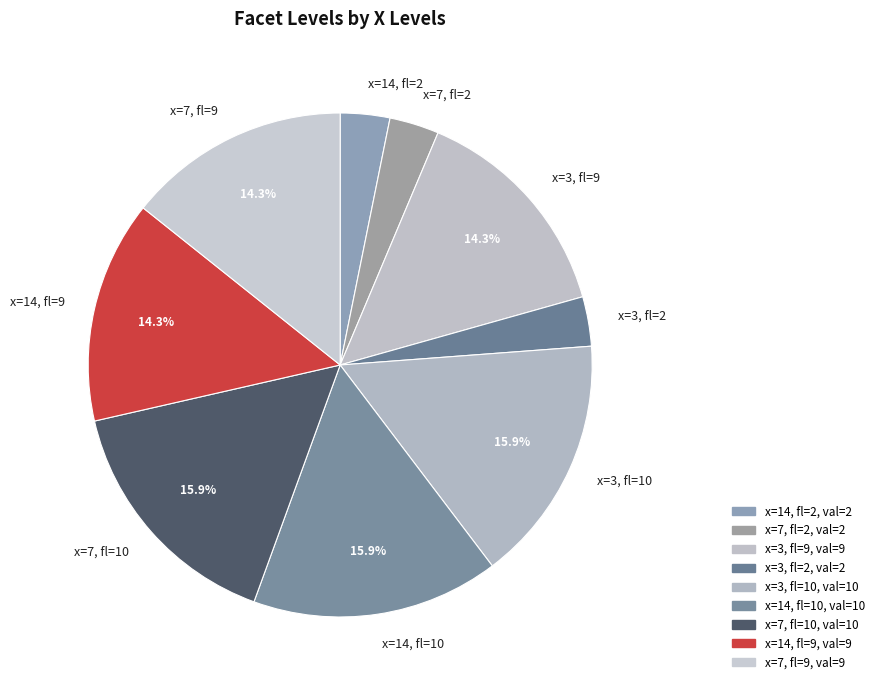

Do x=7, fl=9 and x=7, fl=2 together represent more than half of the pie?

No